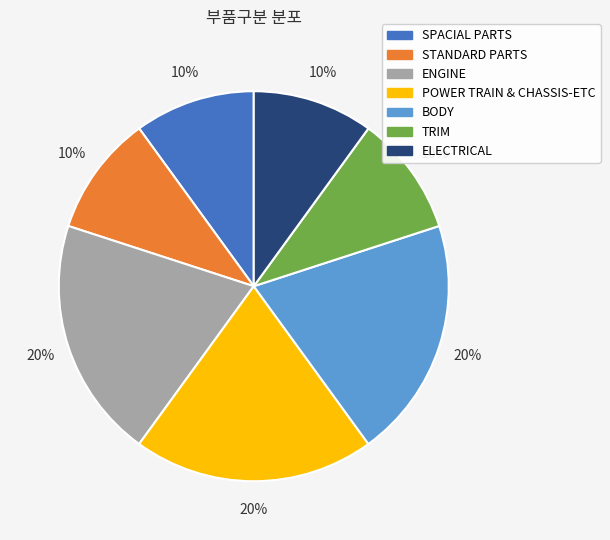

Combined, do SPACIAL PARTS and ENGINE account for over 50%?

No